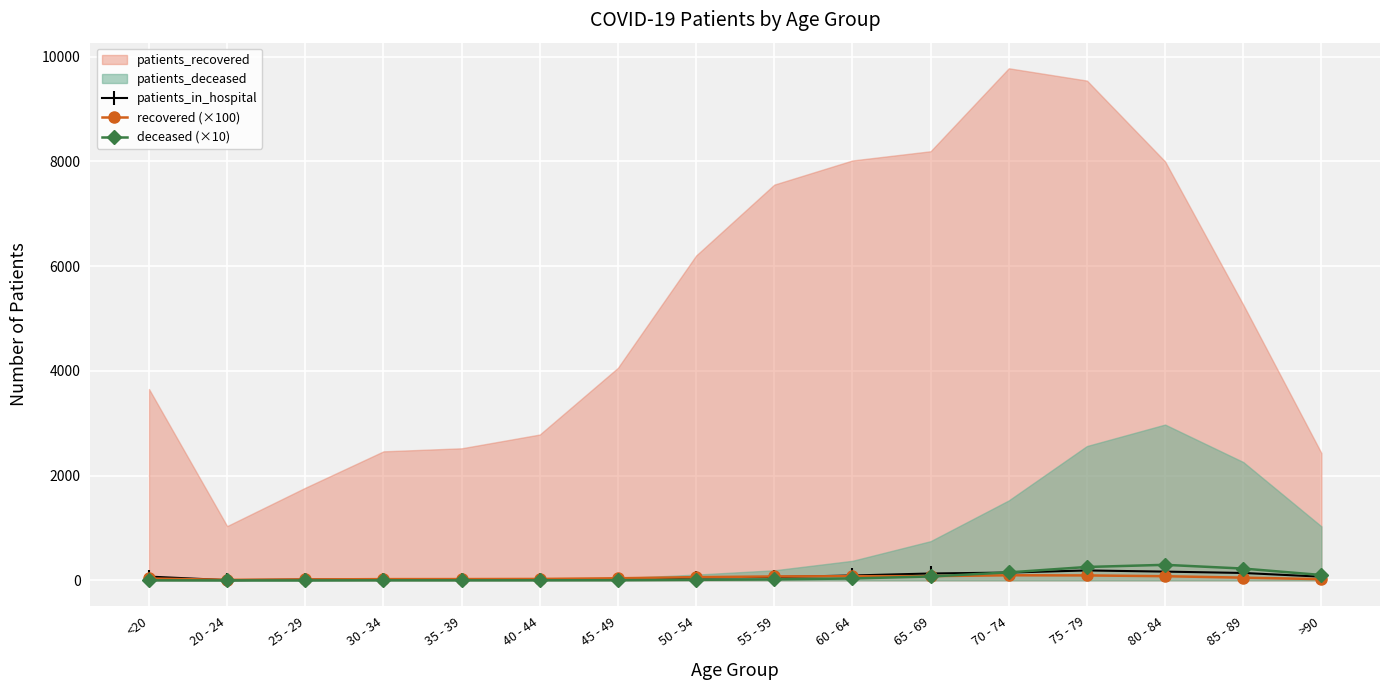

Is it true that deceased (×10) equals 0.8 at 30 - 34?

False